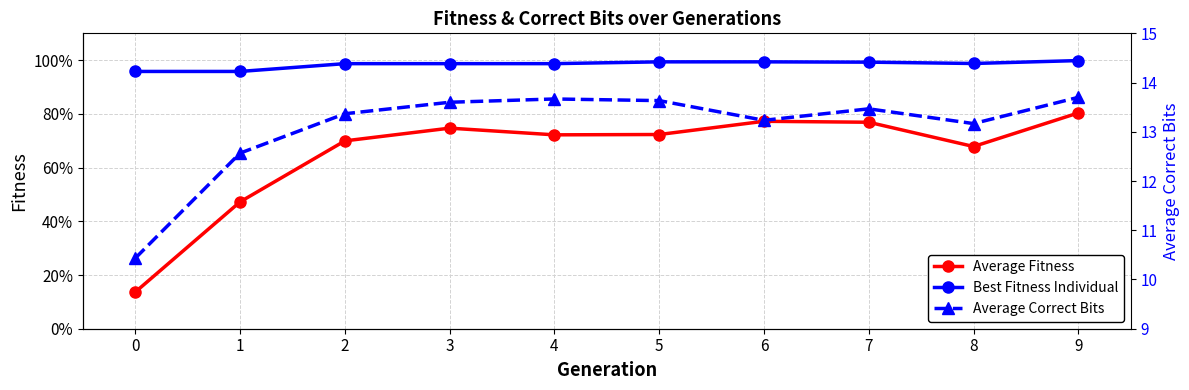

What is the sum of the Best Fitness Individual values at 0 and 7?

2.0